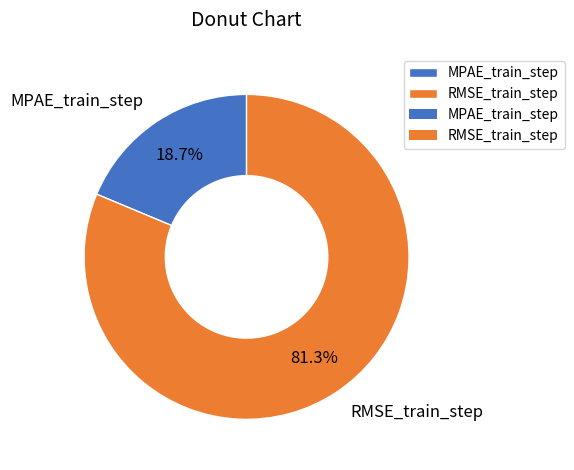

To the nearest percent, what percentage of the pie is RMSE_train_step?

81%